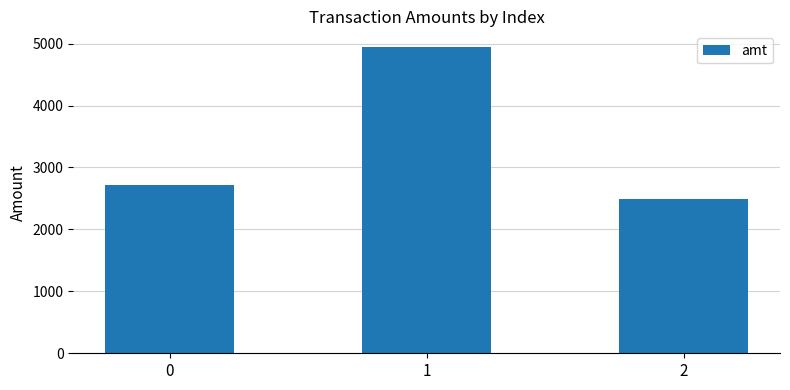

What is the difference between the maximum and minimum values?

2460